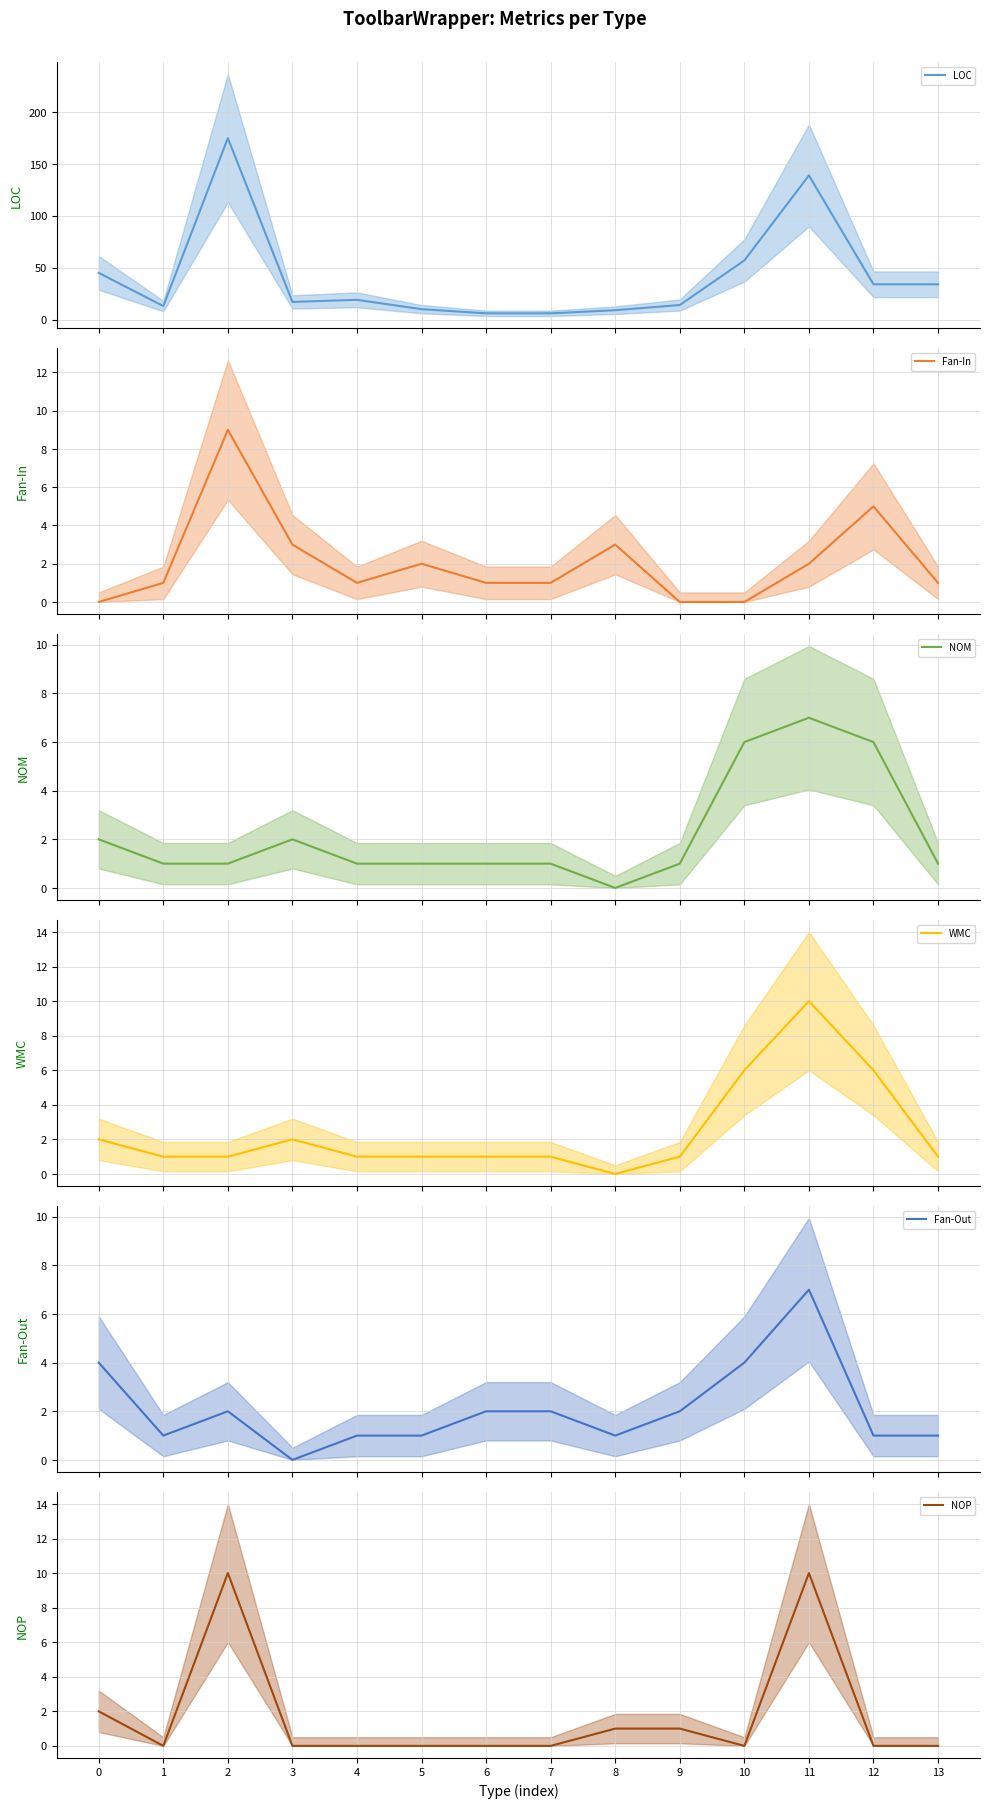

Which series has the widest spread of values?

LOC